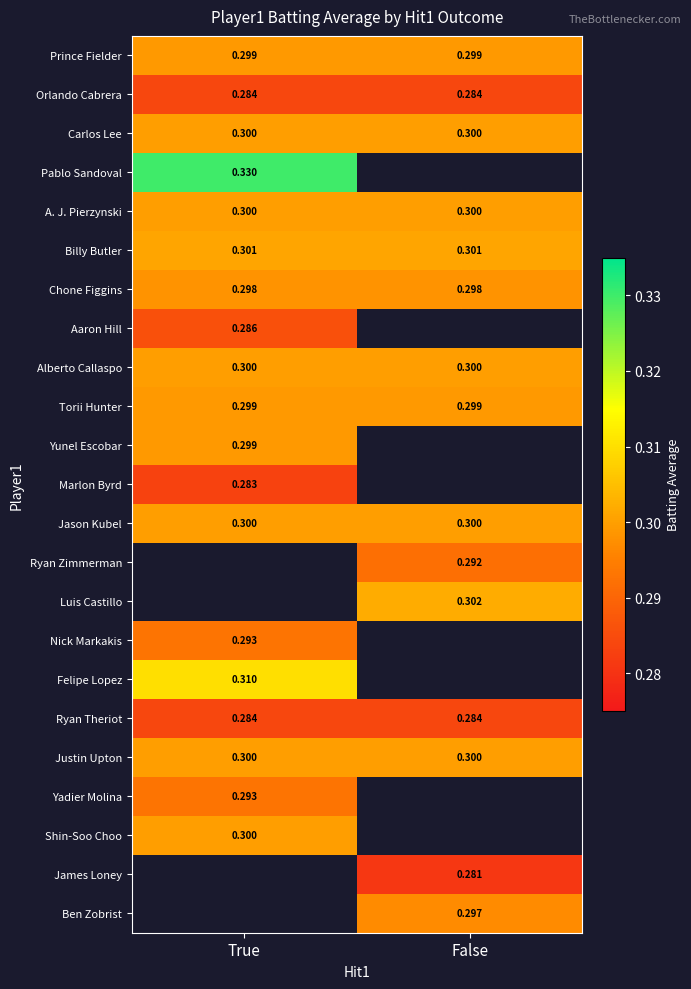

What is the minimum value shown in the chart?

0.3